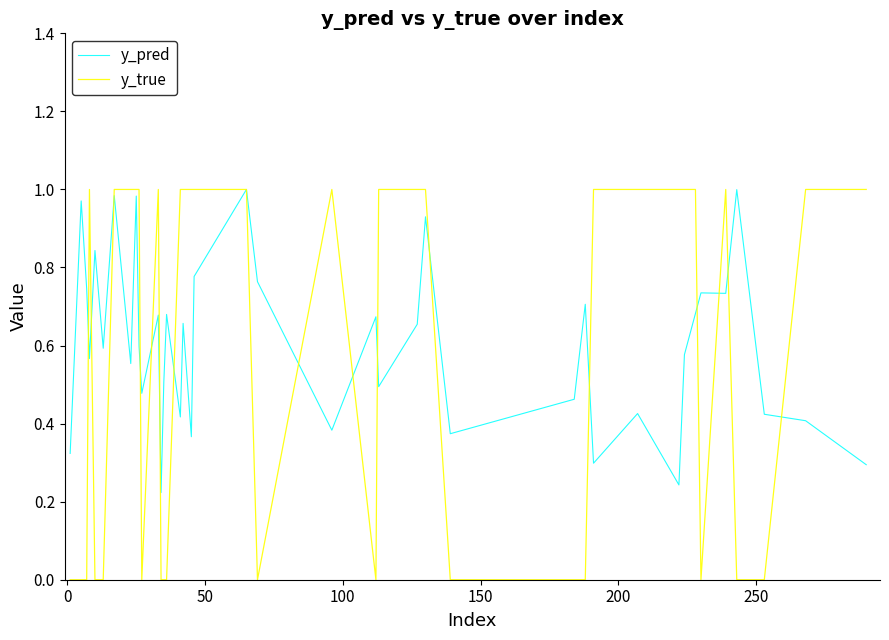

Which series has the widest spread of values?

y_true